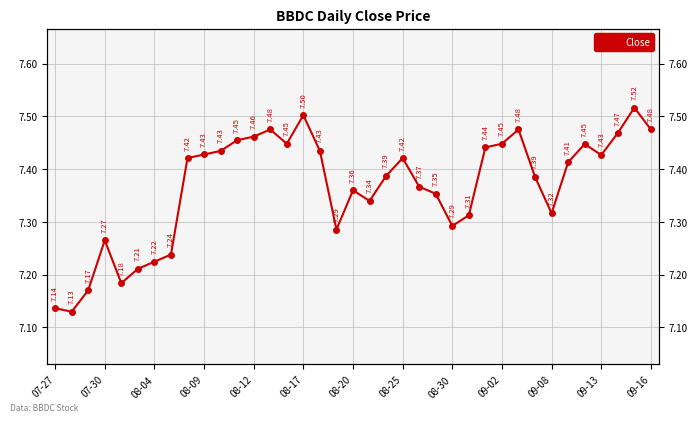

Is it true that the value at 08-04 is 7.2?

True